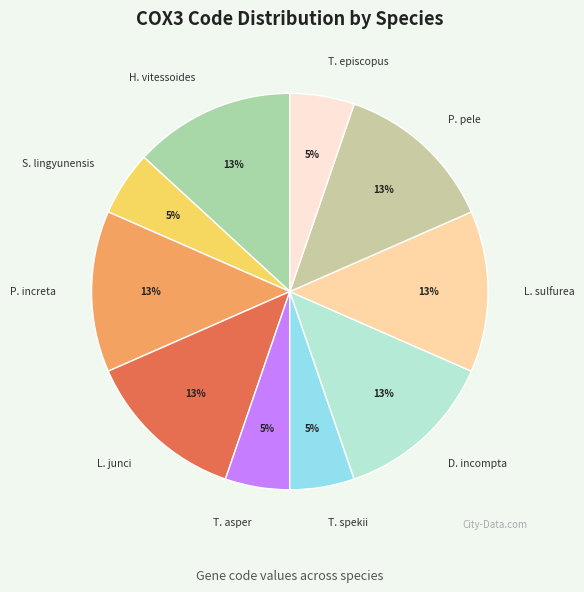

Is it true that S. lingyunensis is 15% of the pie?

False